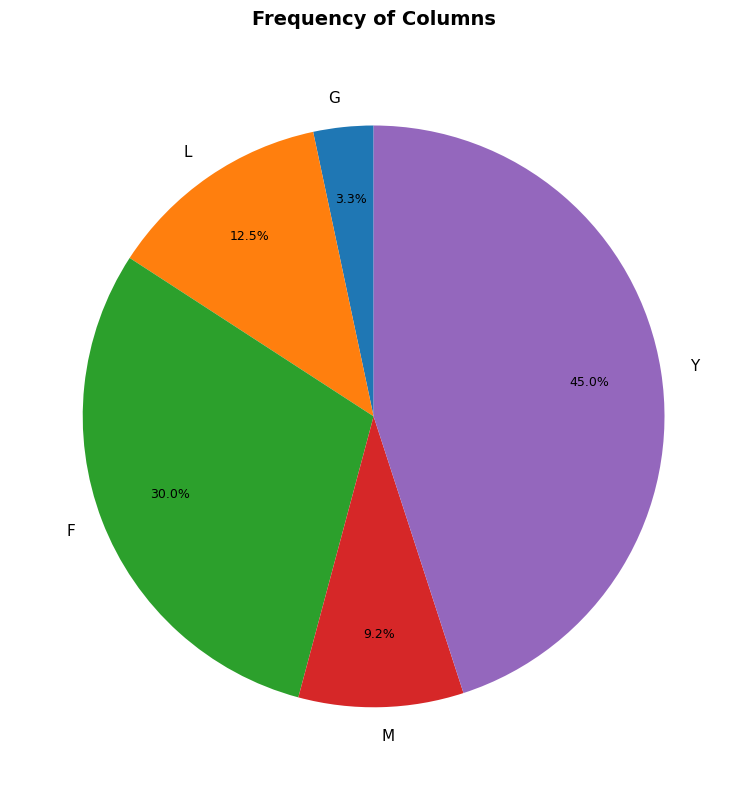

Which slice is the smallest?

G